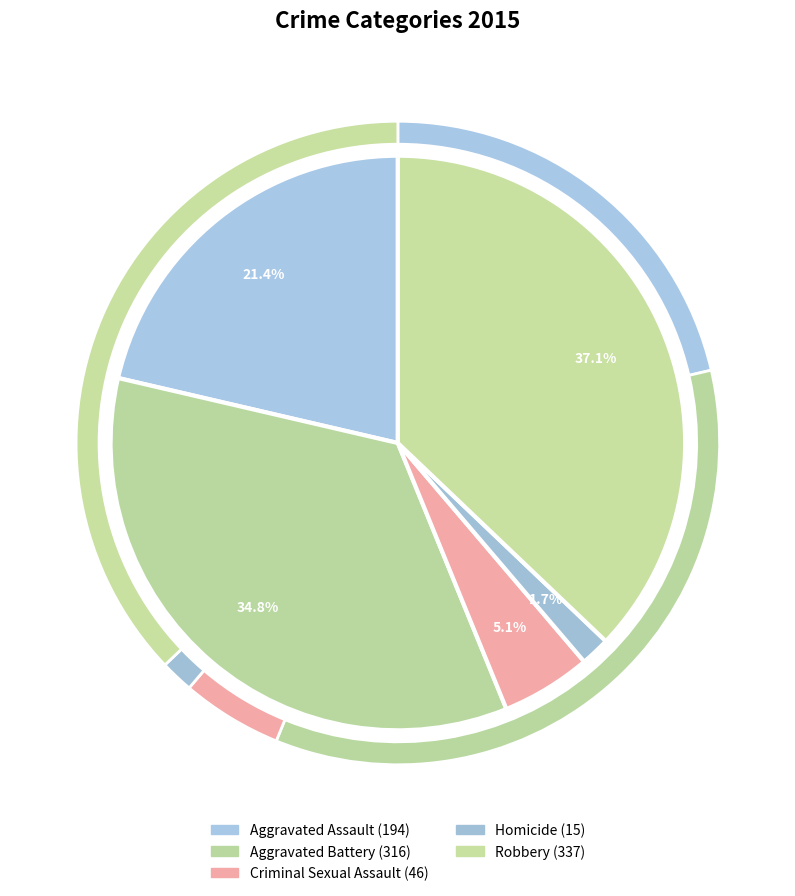

Which slice is the largest?

Robbery